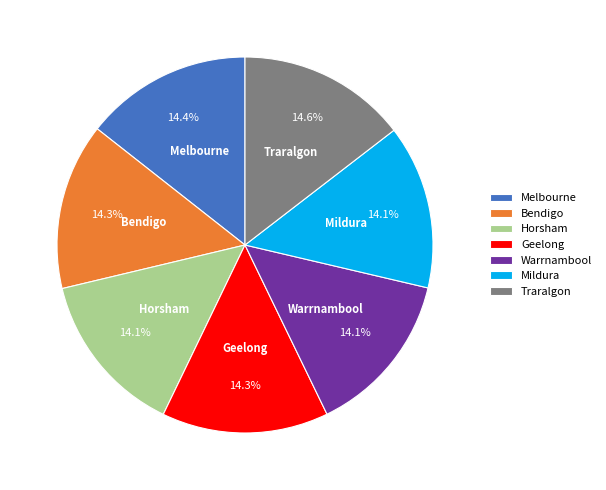

The Melbourne slice represents 8% of the pie. True or false?

False